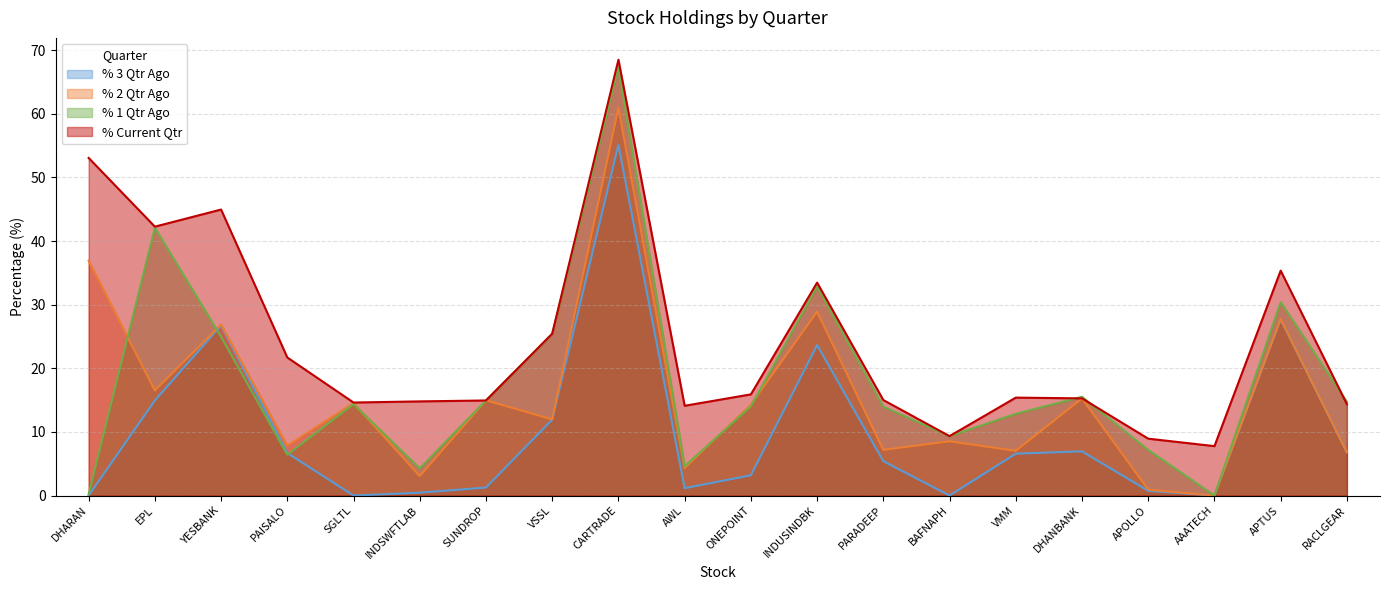

What value does the % 3 Qtr Ago series have at APOLLO?

0.7